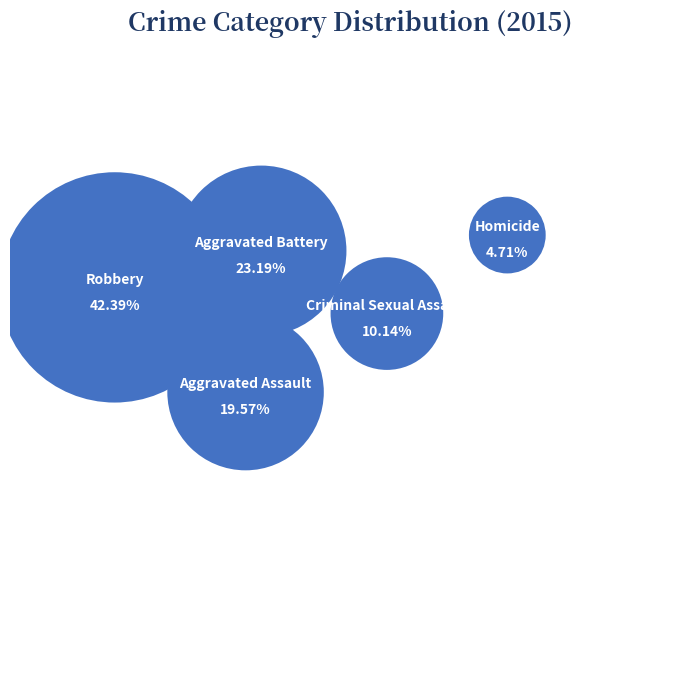

Count the number of slices in the pie.

5